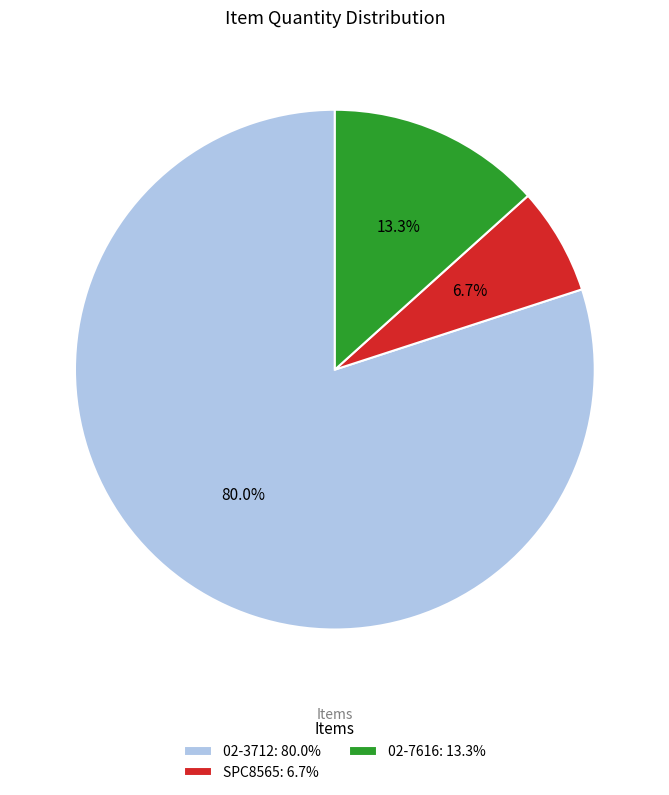

How many segments does this pie chart have?

3